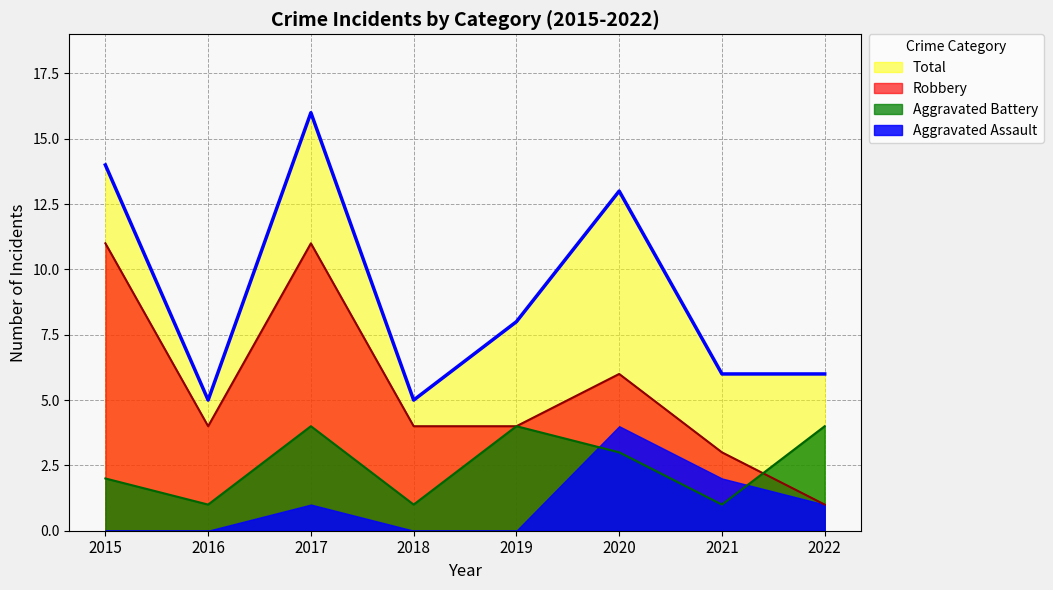

True or false: Total and Robbery cross at least once.

False